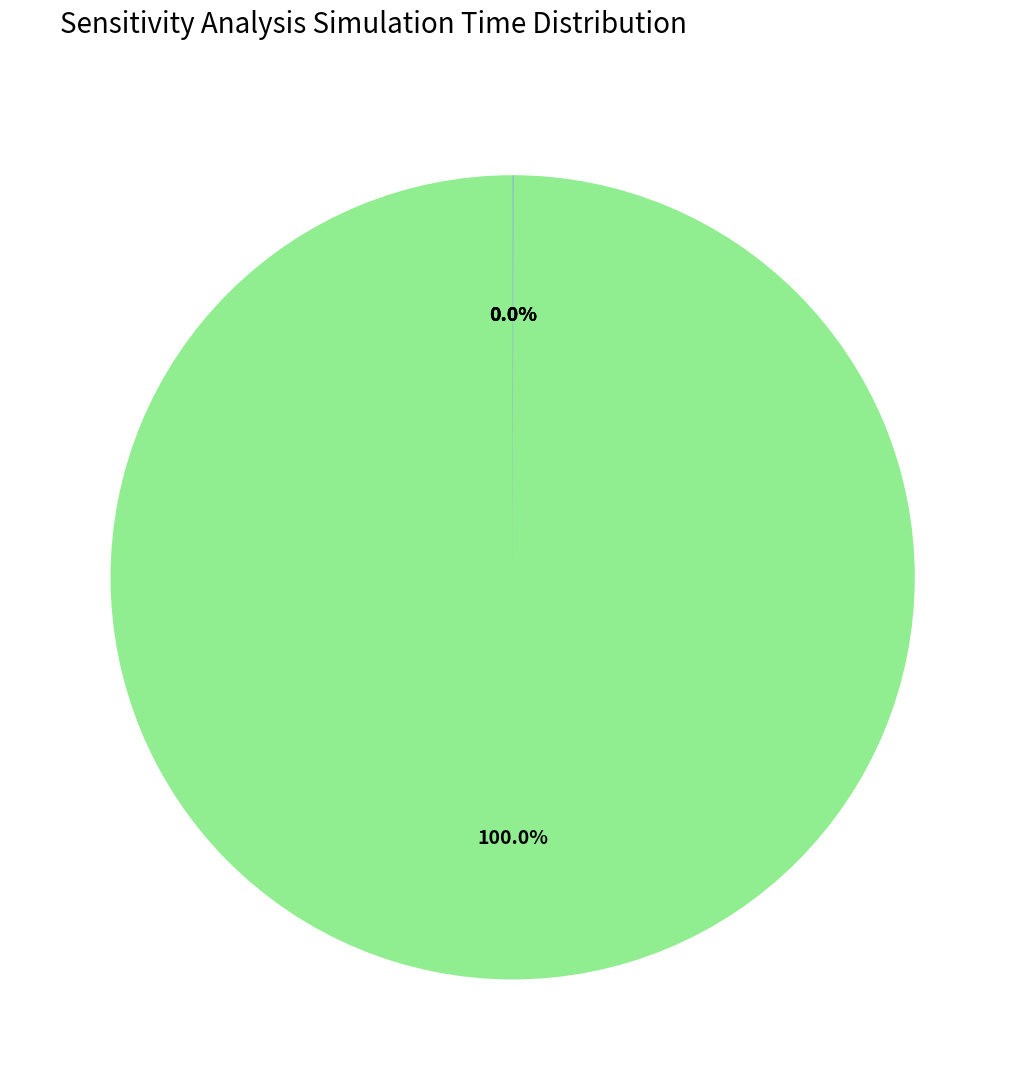

Does any single category account for the majority?

Yes